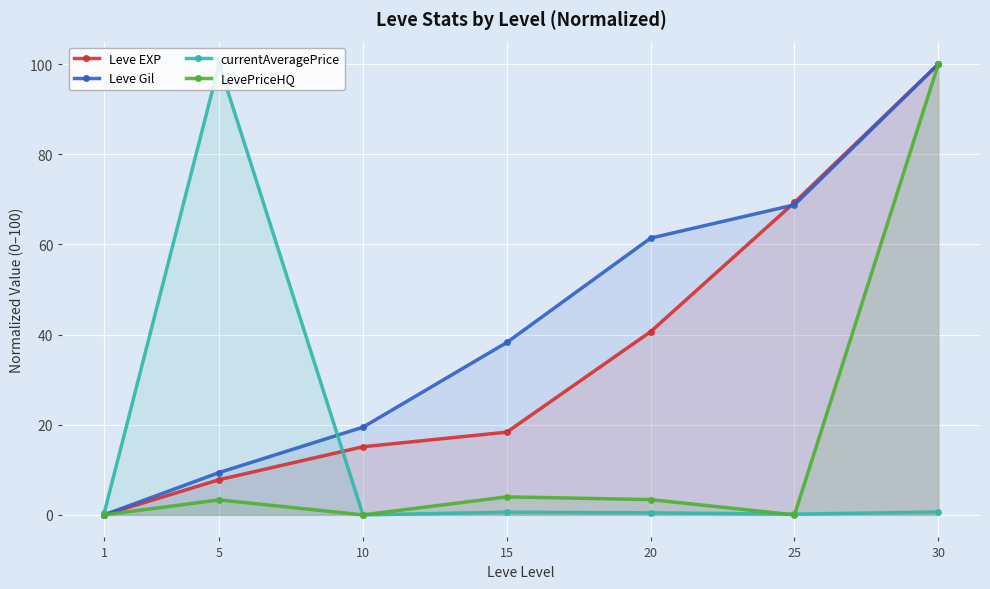

True or false: LevePriceHQ and Leve Gil intersect in this chart.

False